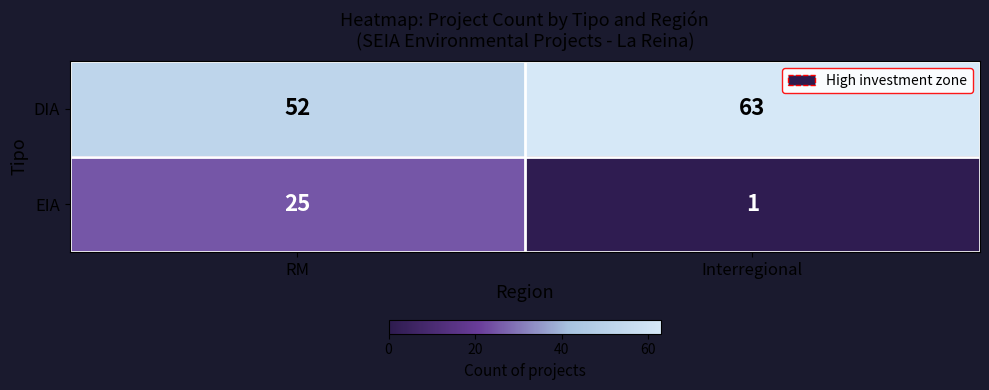

What is the spread (max minus min) of values at Interregional?

62